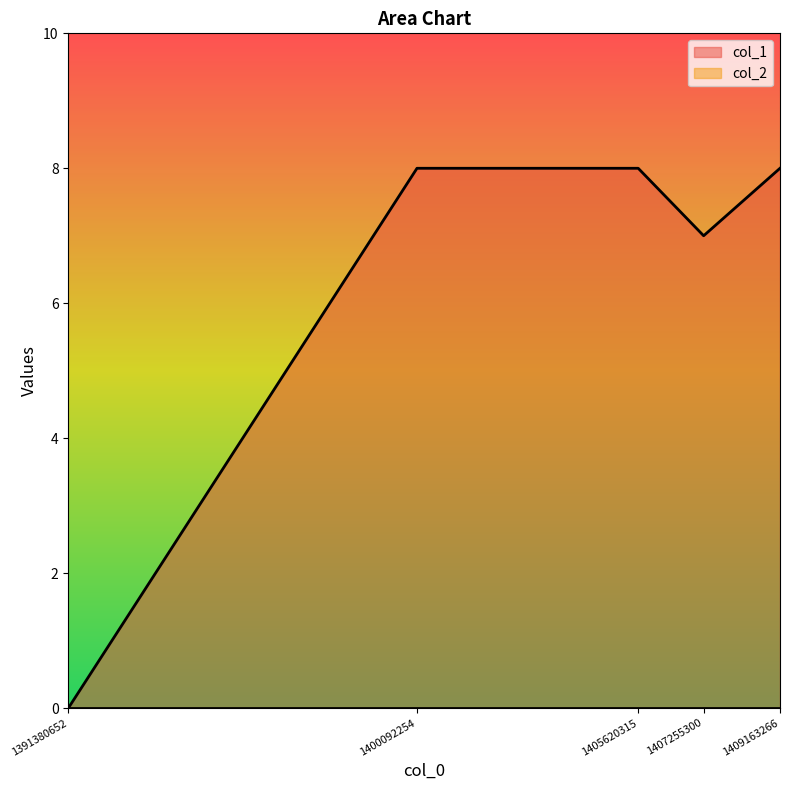

Count the values in the range 7 to 8.

4